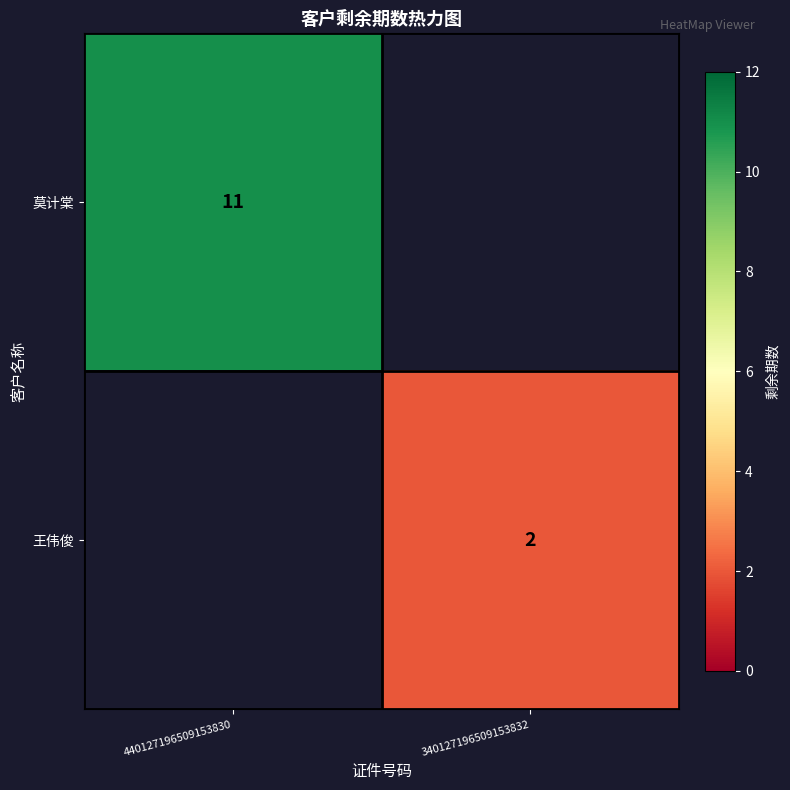

The 王伟俊 series shows 3 at 340127196509153832. True or false?

False